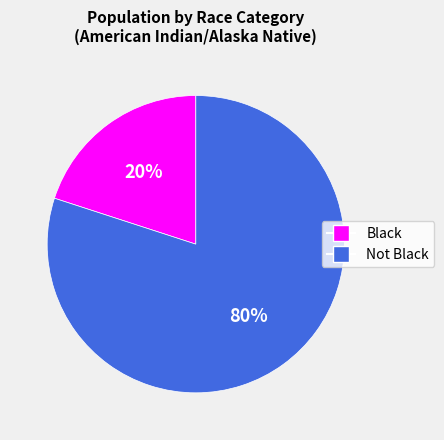

Which has a higher value, Black or Not Black?

Not Black